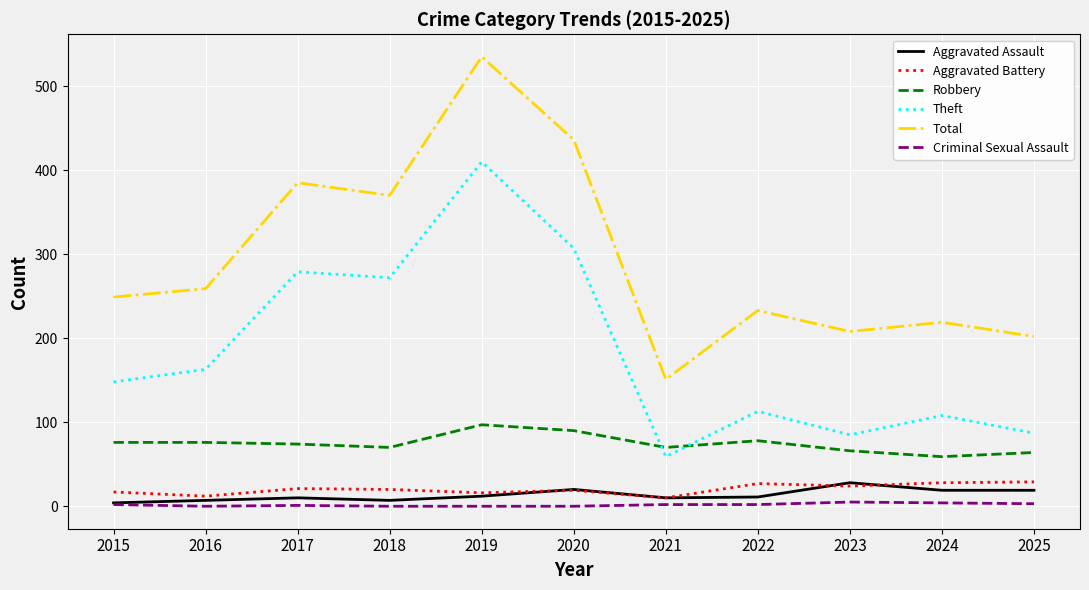

What is the difference between the maximum and minimum values in the Criminal Sexual Assault series?

5